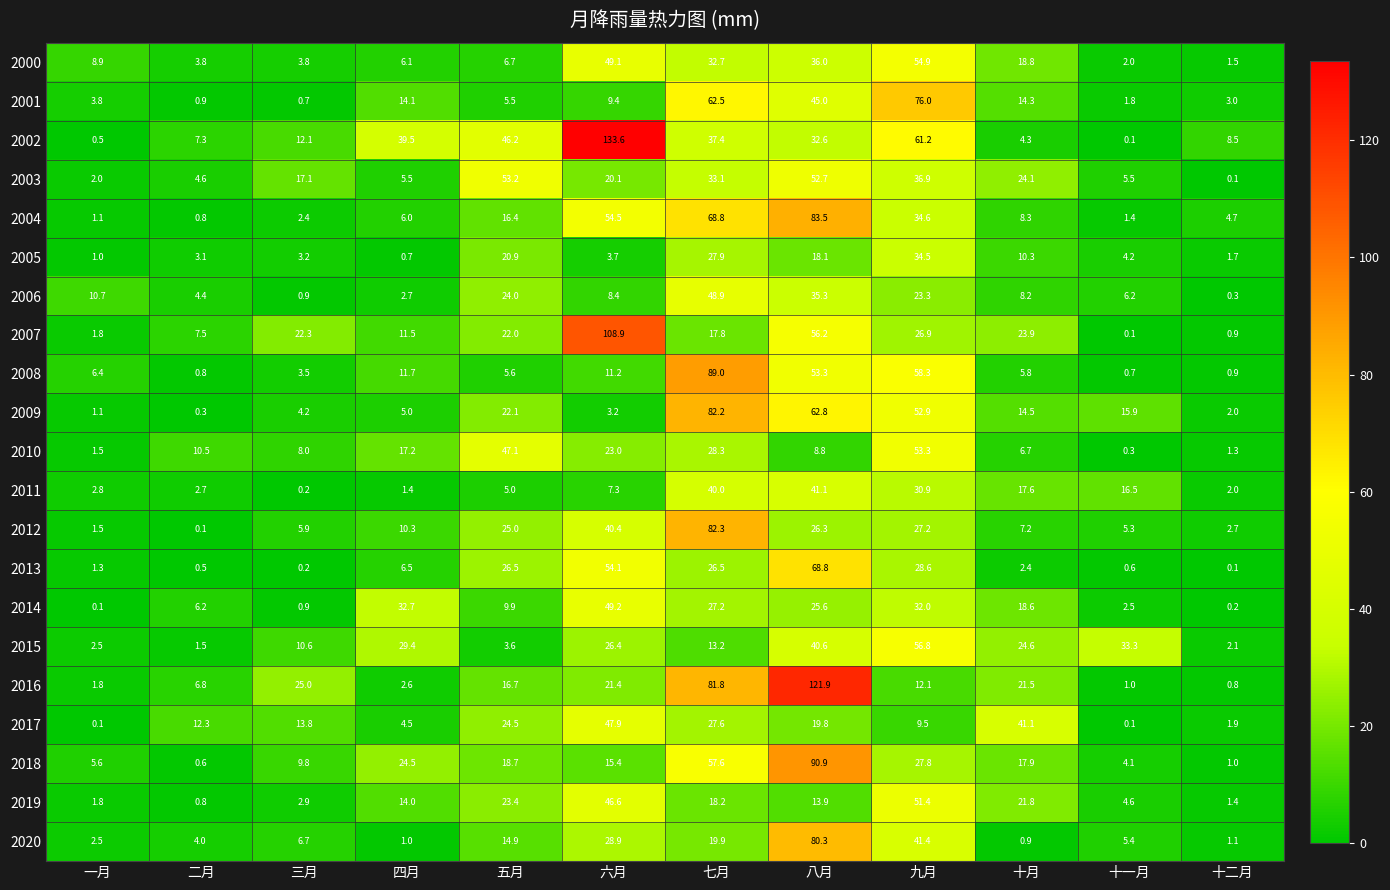

What value does the 2003 series have at 十一月?

5.5